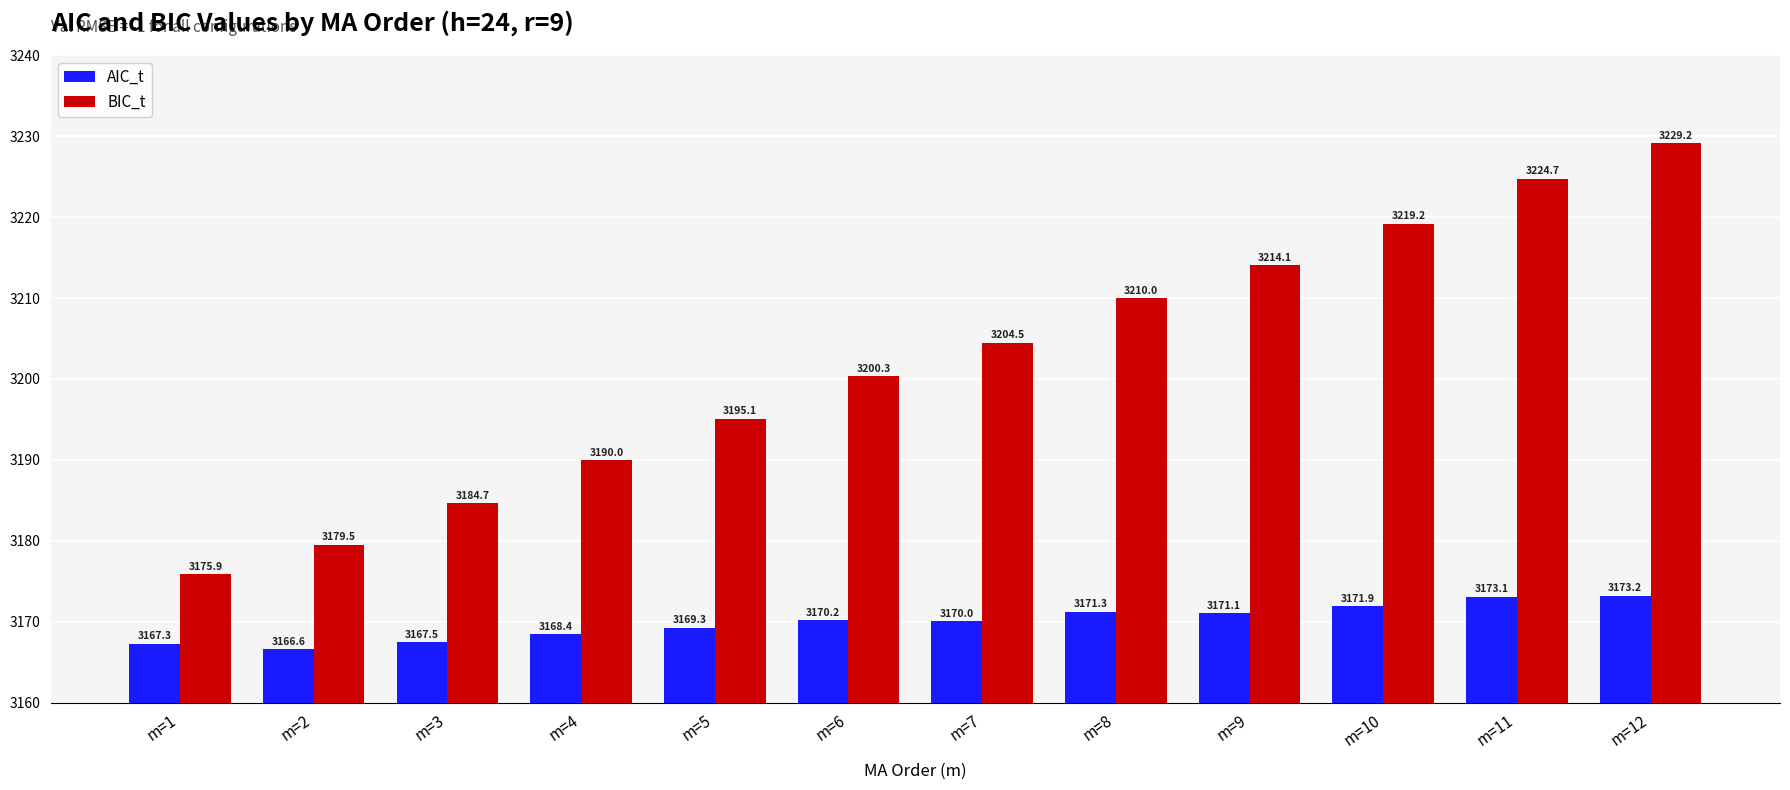

The value of BIC_t at m=10 is 2032.9. True or false?

False